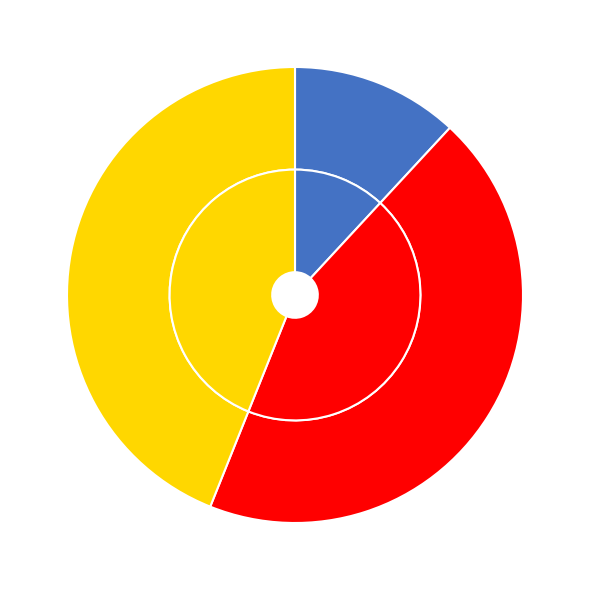

Do 钱塘有作·红霞映朱栏 and 仆久客钱塘有吹笛月下者同旅闻之凄然皆有归思属令赋之 together represent more than half of the pie?

Yes